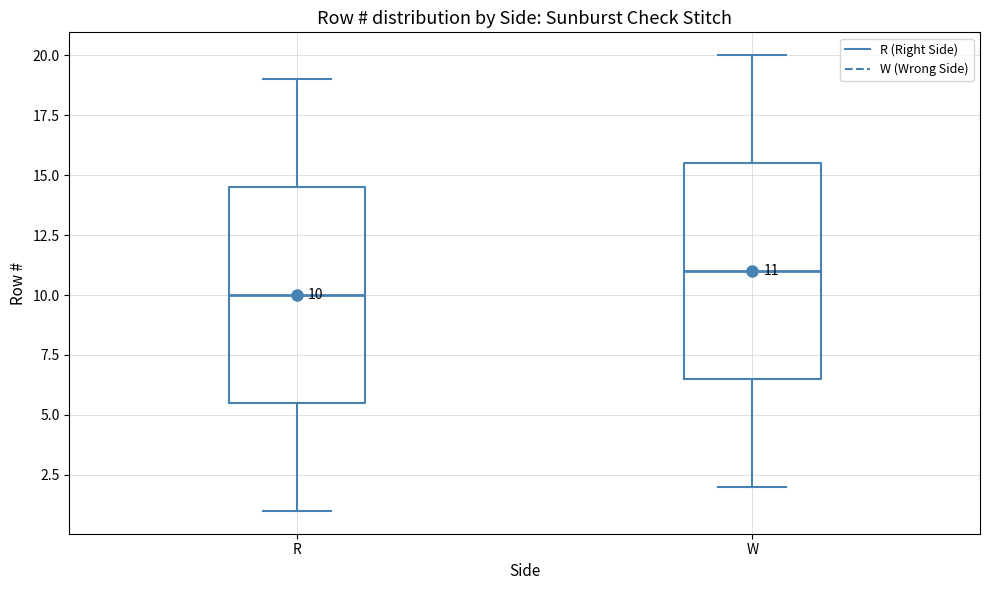

Which box's median line is the highest?

W